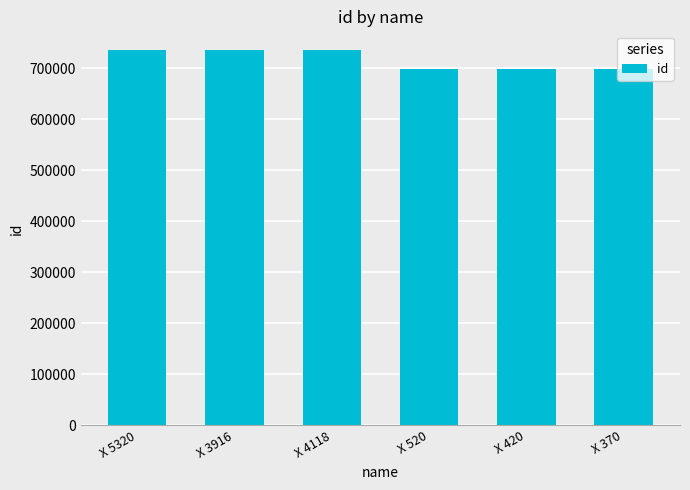

What is the label of the 5th bar from the left?

X 420